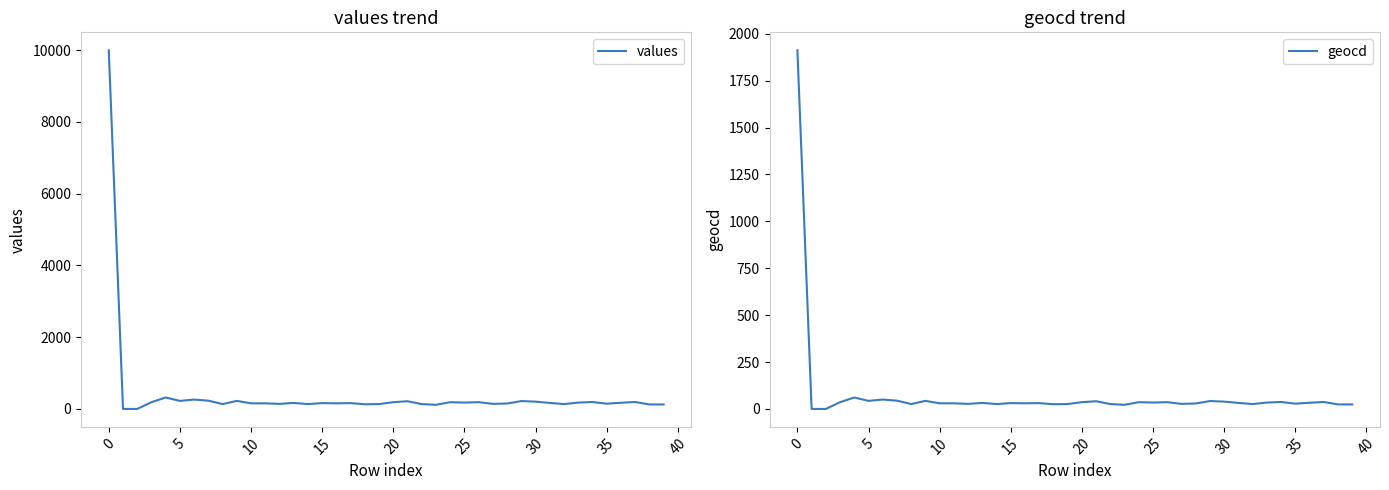

List the series in order of their peak value, lowest first.

geocd, values